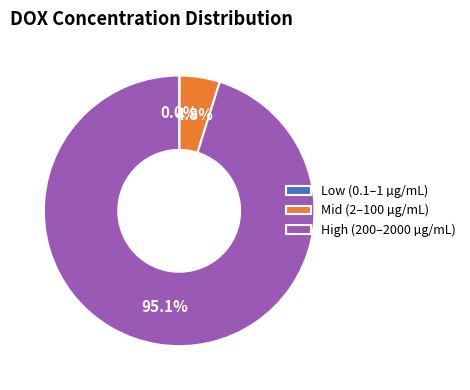

How much of the chart is everything except Mid (2–100 µg/mL)?

95.2%